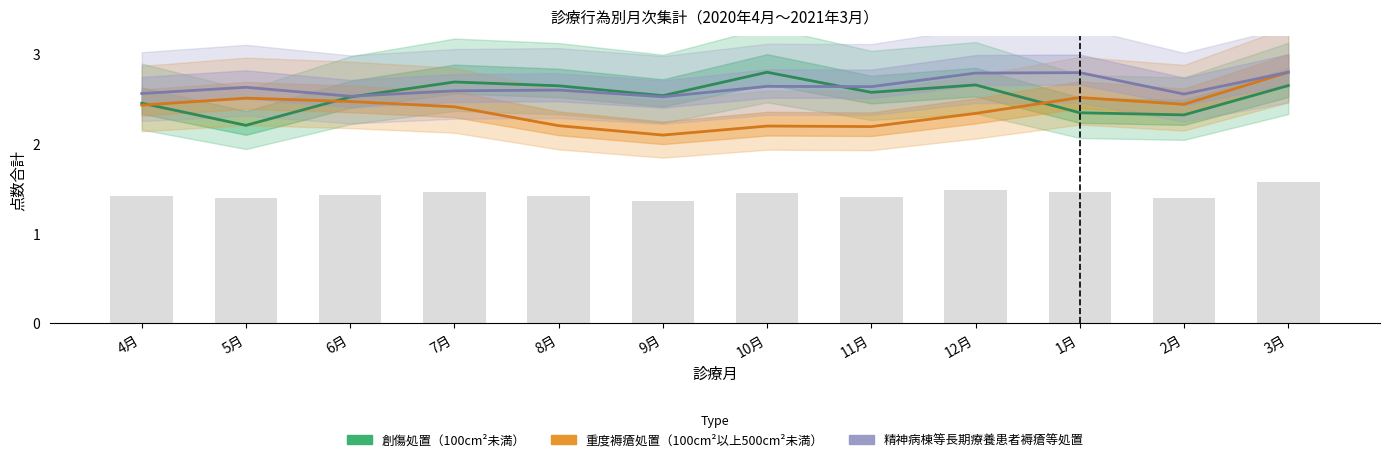

True or false: 創傷処置（100cm²未満） has a value of 2.8 at 10月.

True